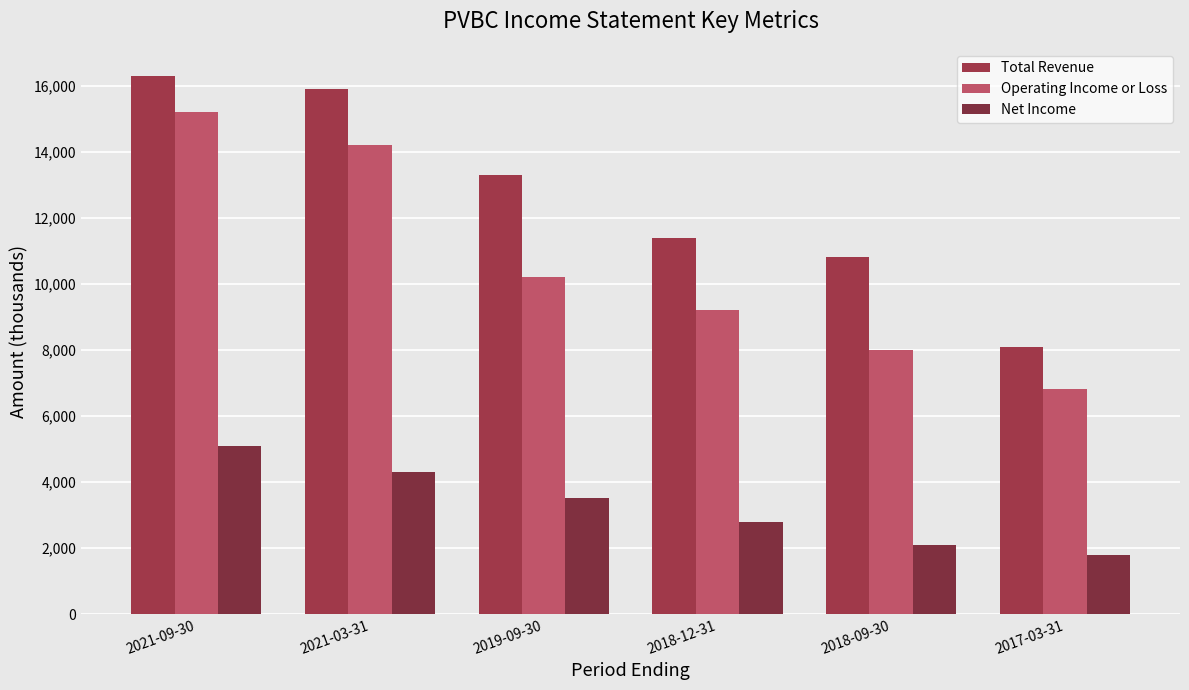

What are all the series names shown in the legend?

Total Revenue, Operating Income or Loss, Net Income